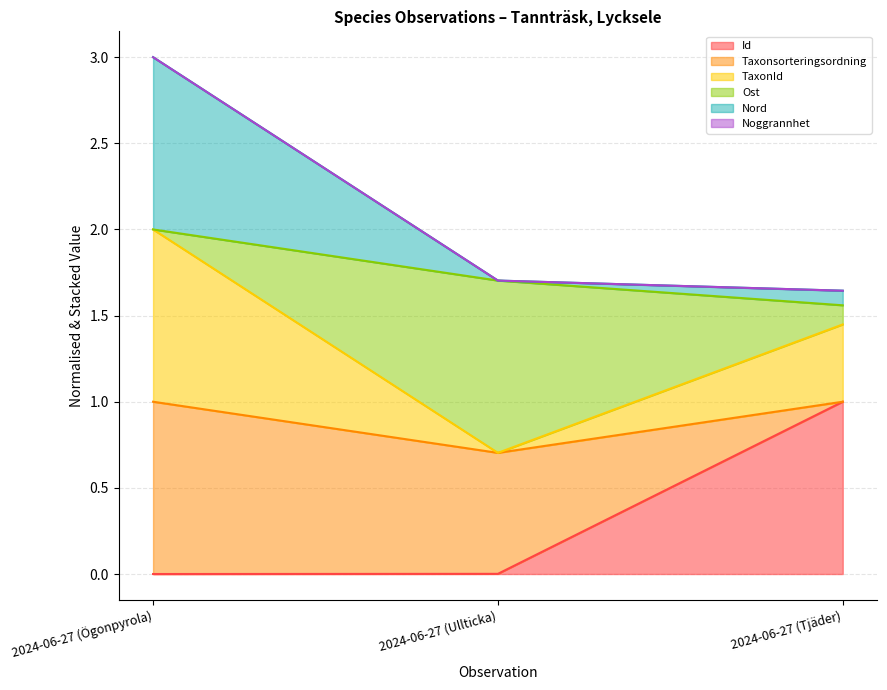

True or false: Nord has a value of 2.7 at 2024-06-27 (Ullticka).

False